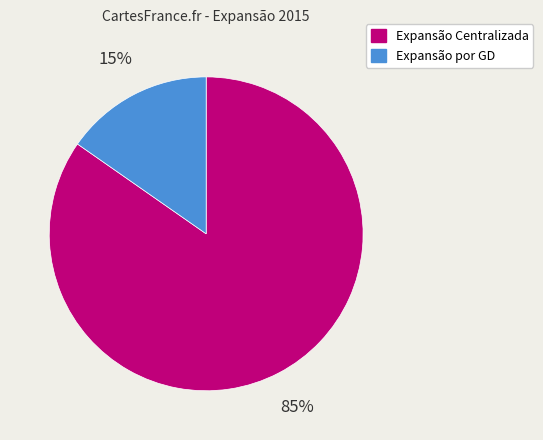

Is the sum of Expansão por GD and Expansão Centralizada greater than half?

Yes